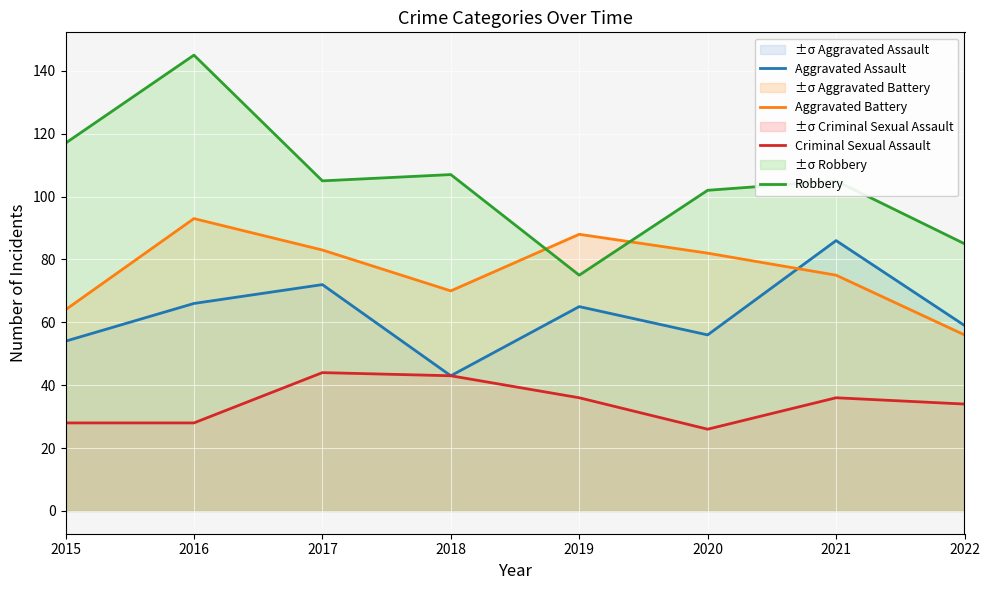

True or false: Robbery and Aggravated Assault intersect in this chart.

False